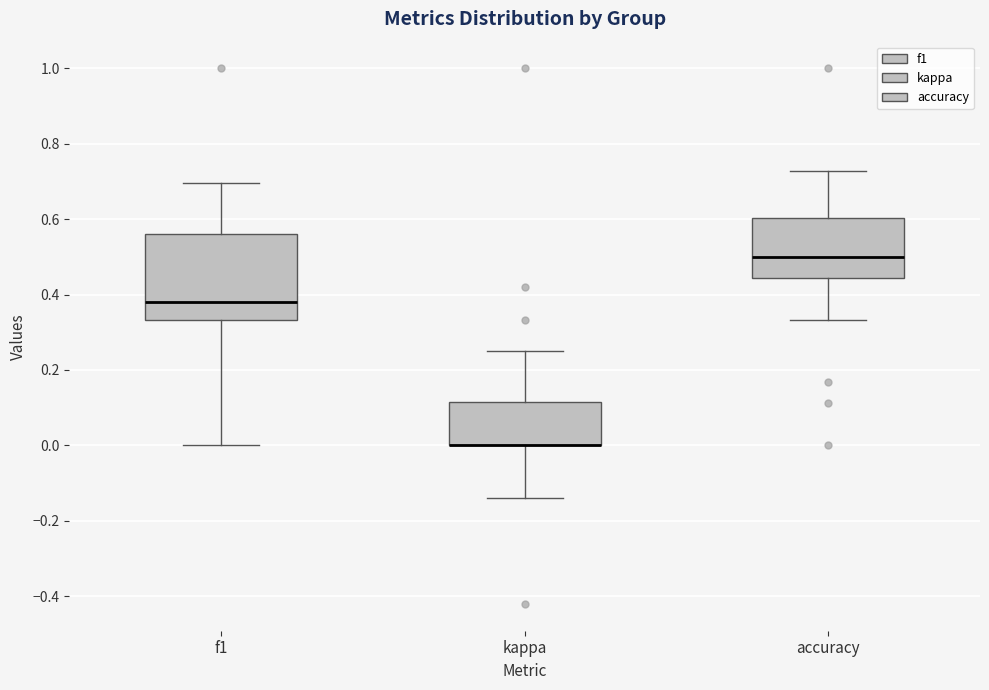

Comparing the boxes themselves (not the whiskers), which one is the tallest?

f1